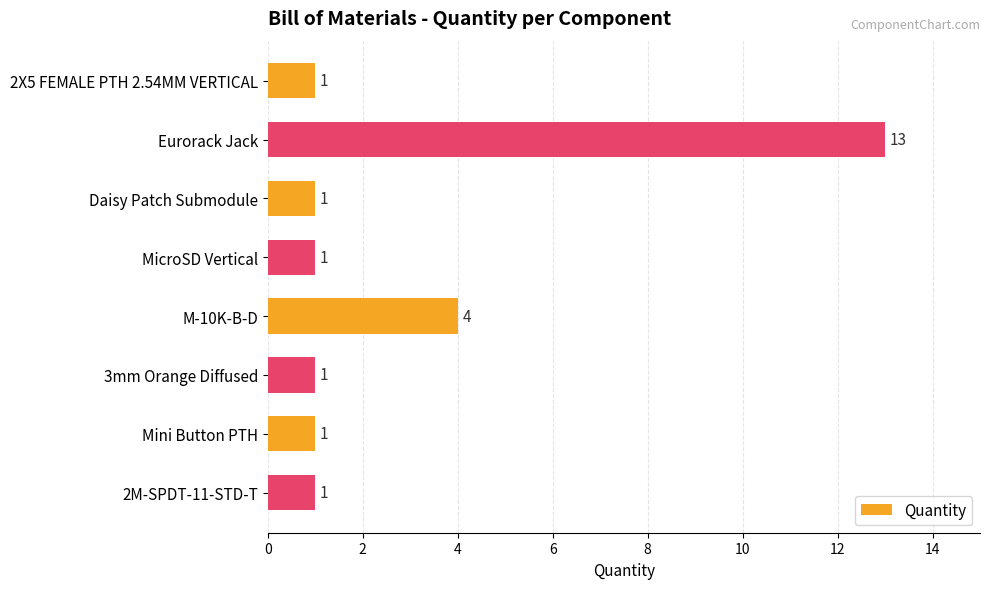

At which category does the chart reach its peak across all series?

Eurorack Jack